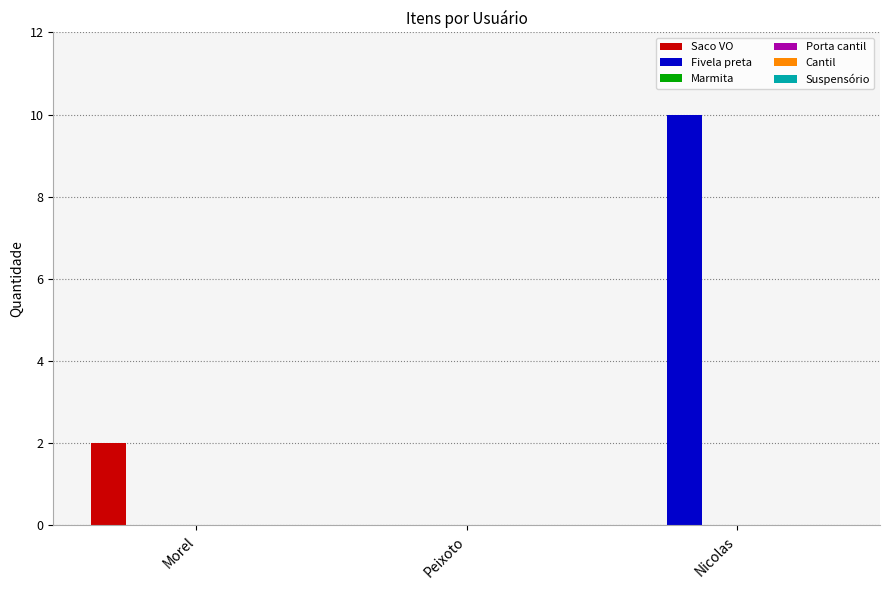

What is the sum of all Fivela preta values?

10